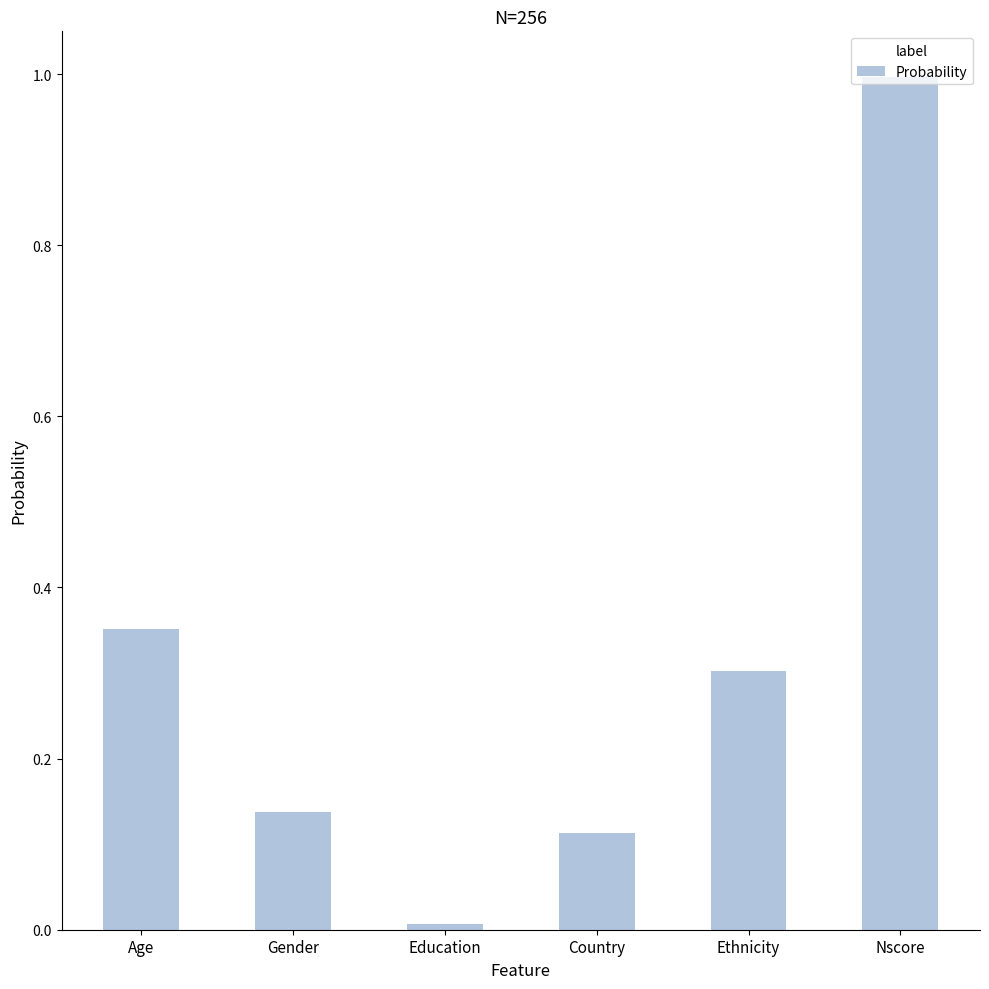

At which category does the chart reach its peak across all series?

Nscore